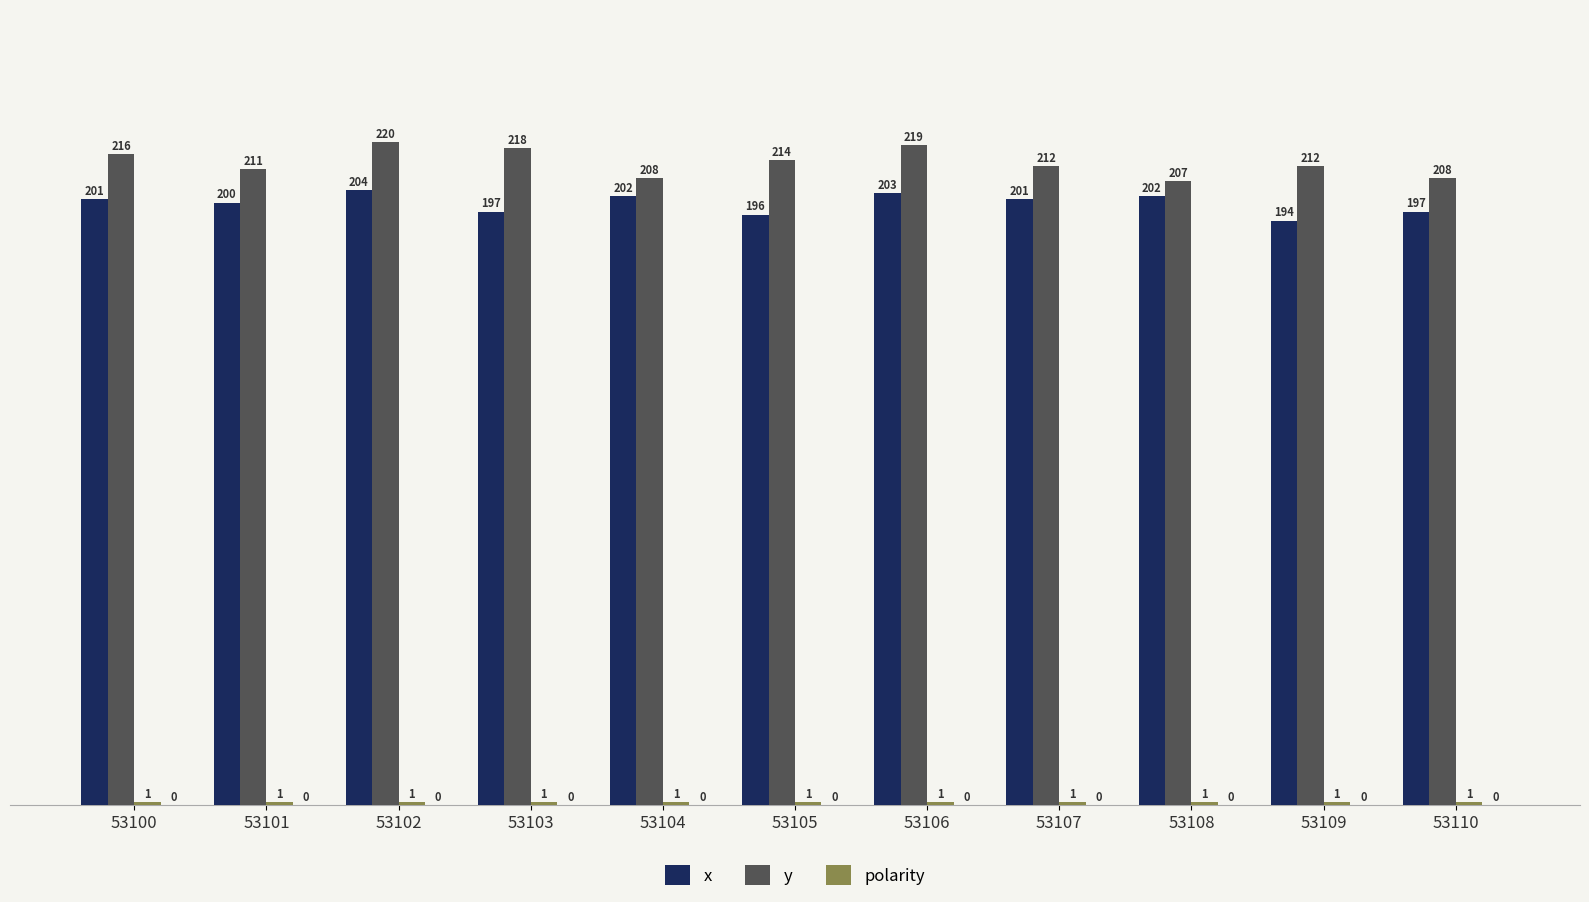

At how many categories does at least one series exceed 197?

11